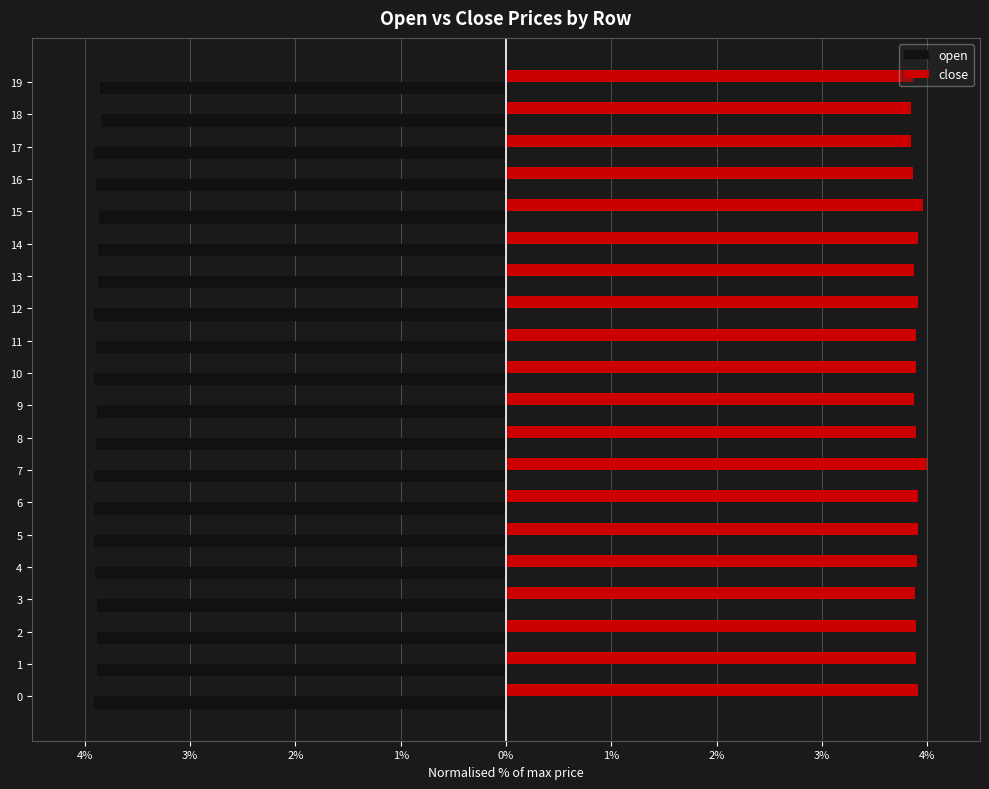

What is the average value of the close series?

3.9